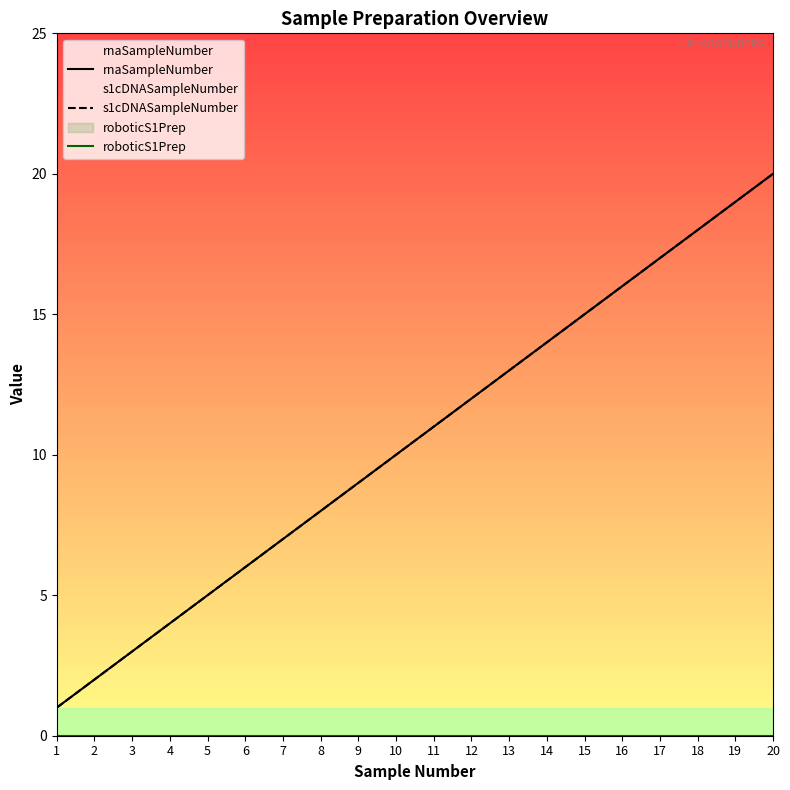

Is the value of s1cDNASampleNumber at 15 greater than the value of rnaSampleNumber at 8?

Yes